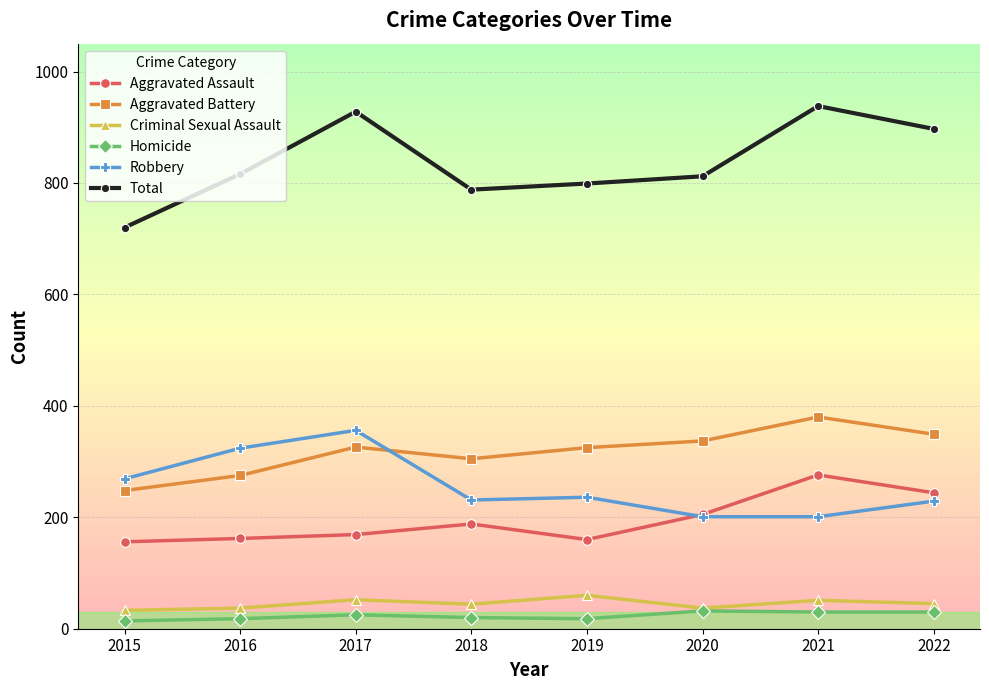

What is the difference between the highest and lowest values at 2020?

780